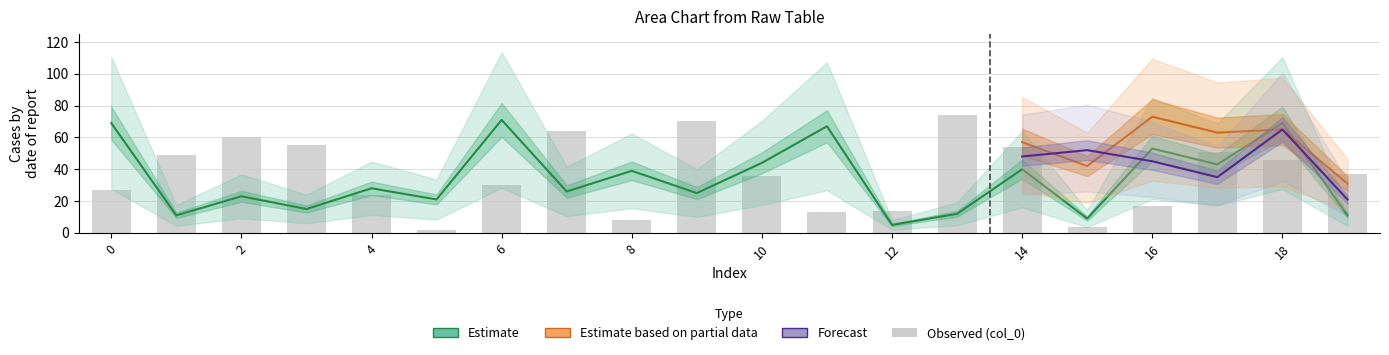

Rank the series at 11 from lowest to highest value.

col_0, col_2